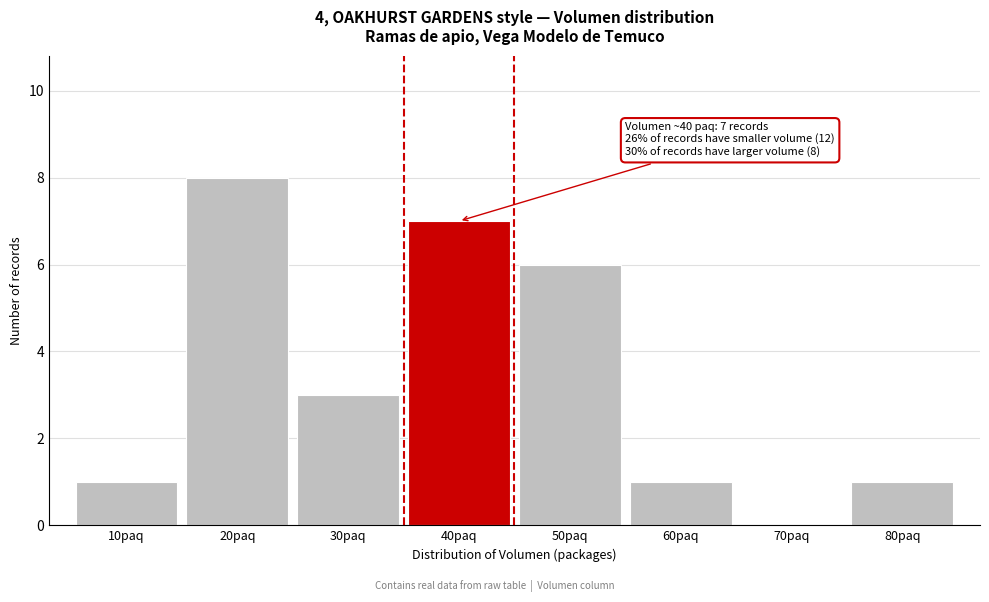

Reading left to right, extract all data points from this chart.

10paq=1	20paq=8	30paq=3	40paq=7	50paq=6	60paq=1	70paq=0	80paq=1